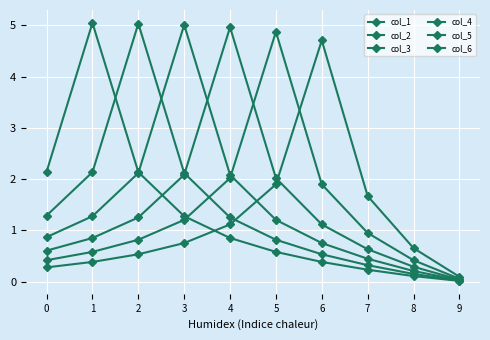

At which category does the chart reach its peak across all series?

1